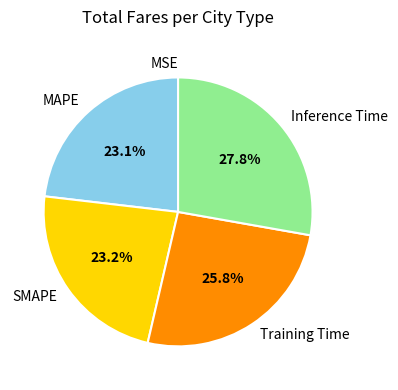

Which category has the biggest portion of the pie?

Inference Time